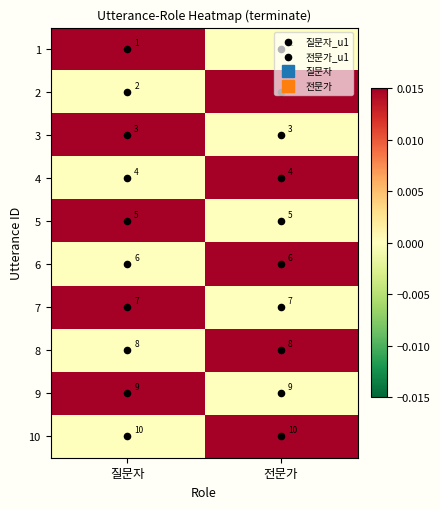

List the series in order of their peak value, highest first.

10, 9, 8, 7, 6, 5, 4, 3, 2, 1